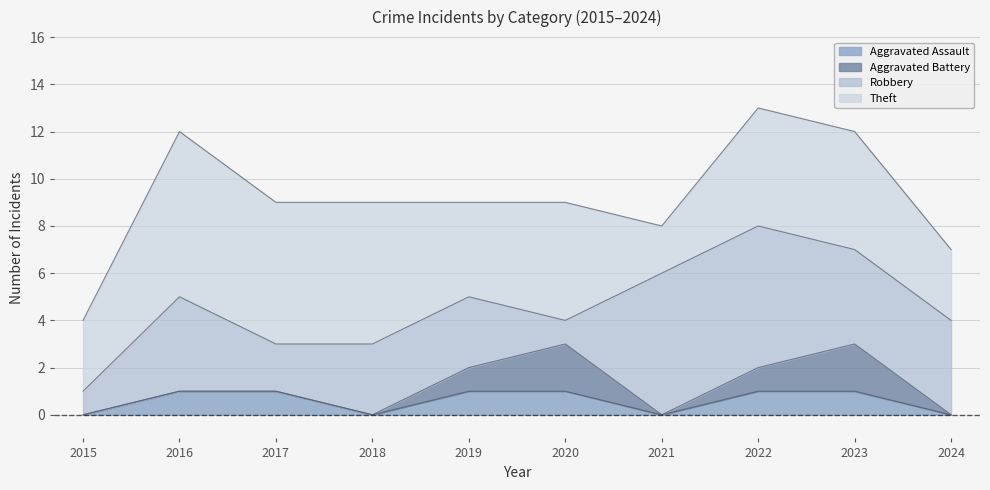

How many values in the Theft series exceed 5?

3